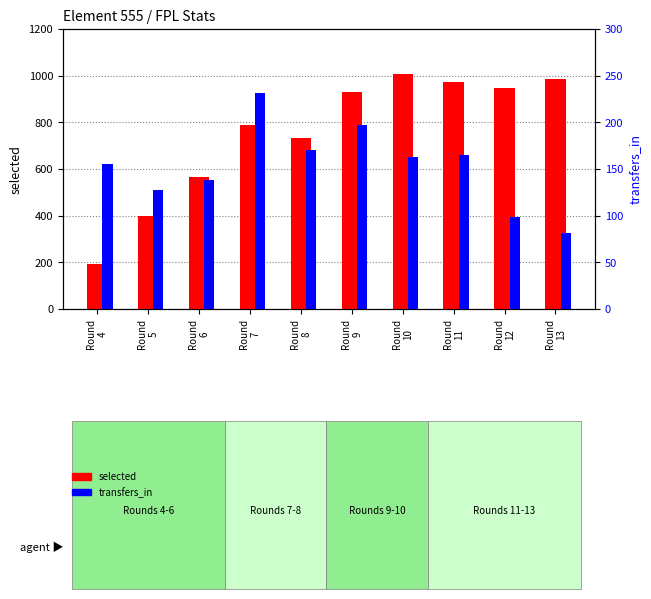

Reading left to right, transcribe all the data shown in this chart.

selected: Round
4=191	Round
5=397	Round
6=566	Round
7=788	Round
8=731	Round
9=930	Round
10=1008	Round
11=971	Round
12=949	Round
13=986
transfers_in: Round
4=155	Round
5=127	Round
6=138	Round
7=231	Round
8=170	Round
9=197	Round
10=163	Round
11=165	Round
12=99	Round
13=81